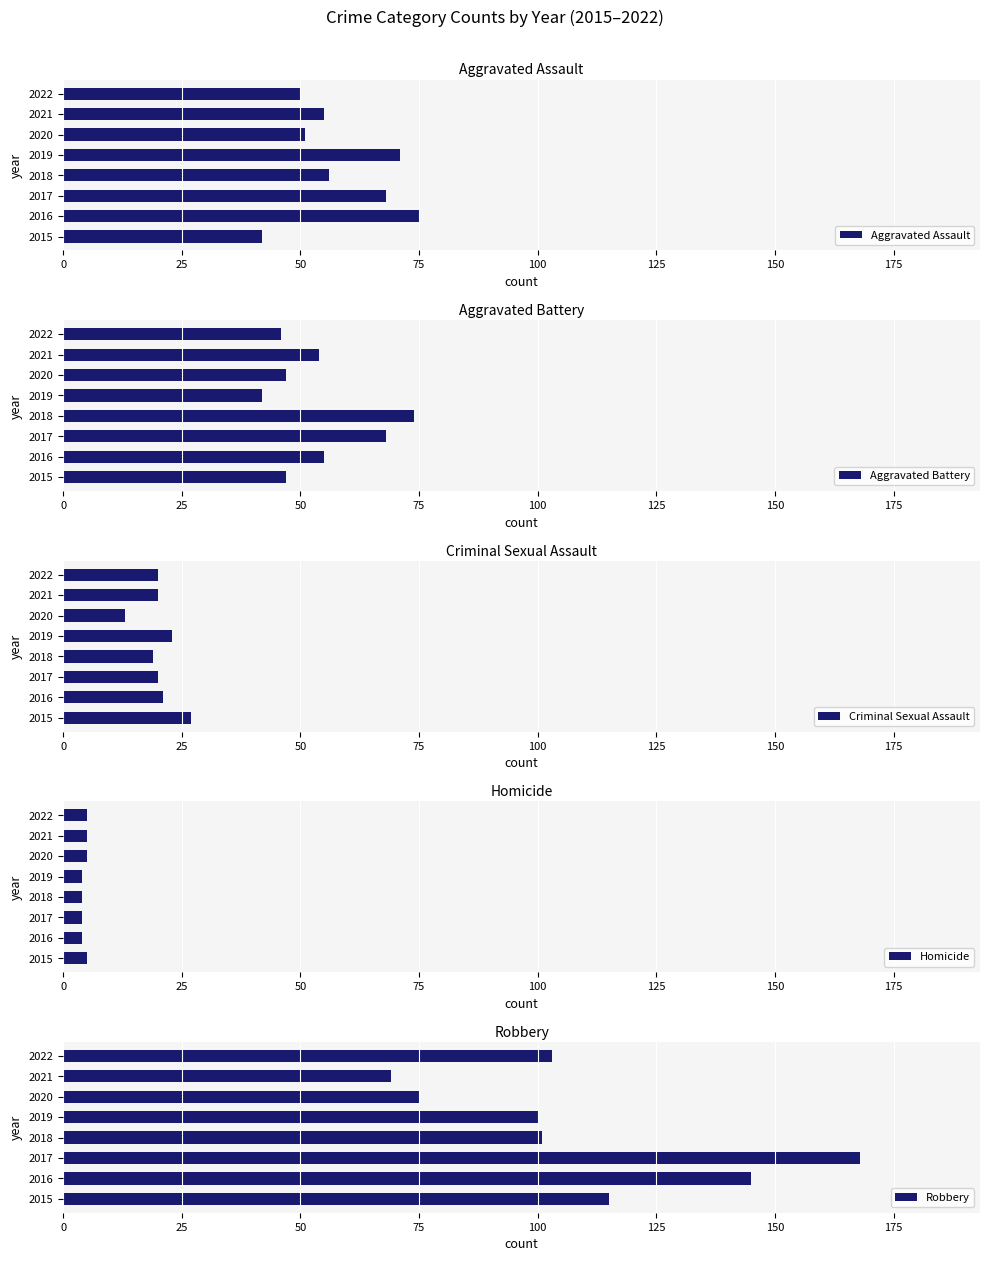

Reading right to left, what are all the values shown in this chart?

Aggravated Assault: 50	55	51	71	56	68	75	42
Aggravated Battery: 46	54	47	42	74	68	55	47
Criminal Sexual Assault: 20	20	13	23	19	20	21	27
Homicide: 5	5	5	4	4	4	4	5
Robbery: 103	69	75	100	101	168	145	115